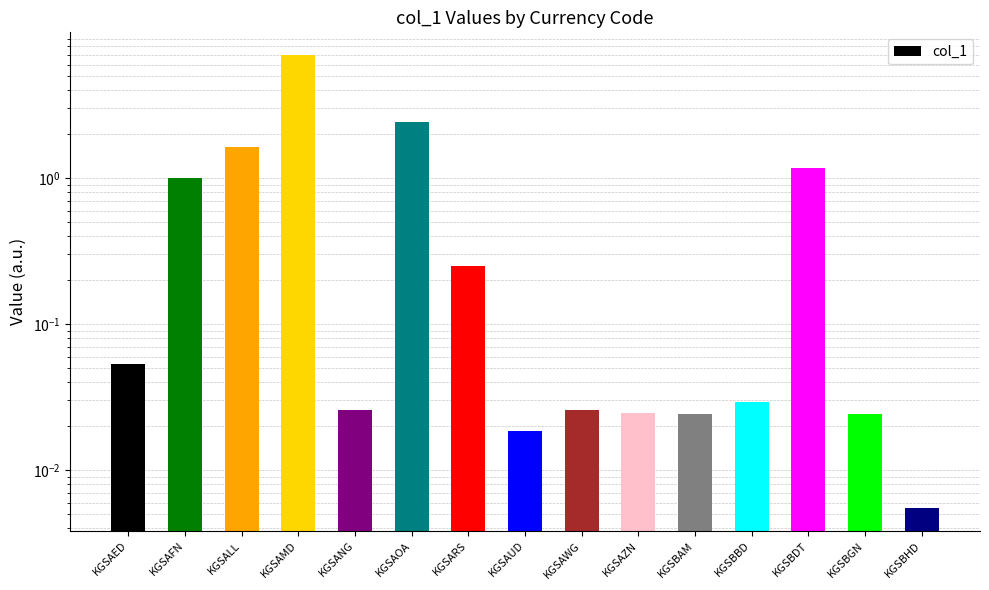

Is it true that the value at KGSBDT is 1.2?

True